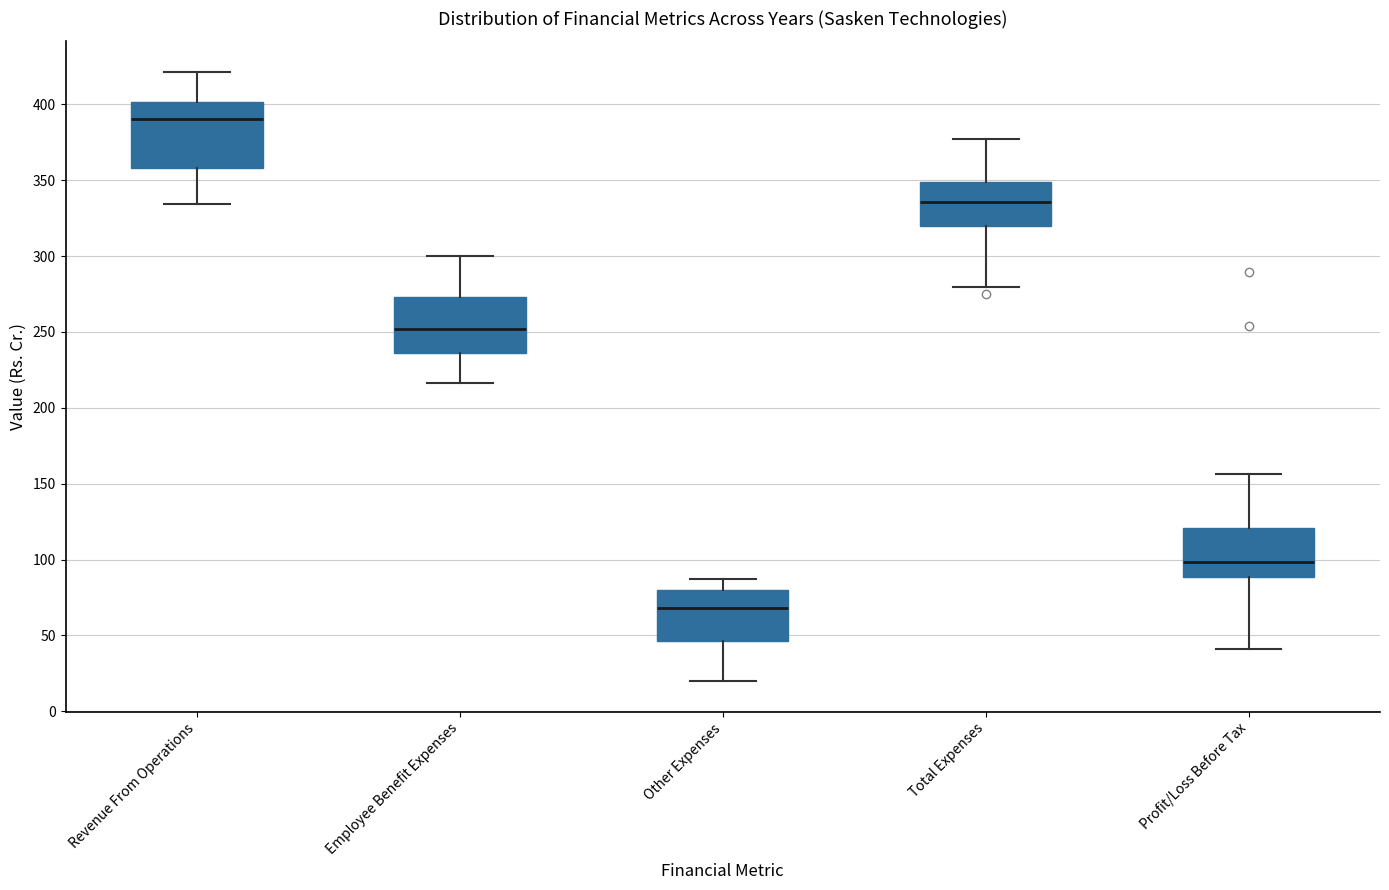

Reading left to right, transcribe this box plot: for each box, give where its median line is, the range the box spans, and where its two whiskers end, as read against the y-axis. The values are not printed on the chart, so give them approximately, as read against the axis.

Revenue From Operations: median 390, box 360 to 400, whiskers 335 to 420
Employee Benefit Expenses: median 250, box 235 to 275, whiskers 215 to 300
Other Expenses: median 70, box 45 to 80, whiskers 20 to 85
Total Expenses: median 335, box 320 to 350, whiskers 280 to 375
Profit/Loss Before Tax: median 100, box 90 to 120, whiskers 40 to 155